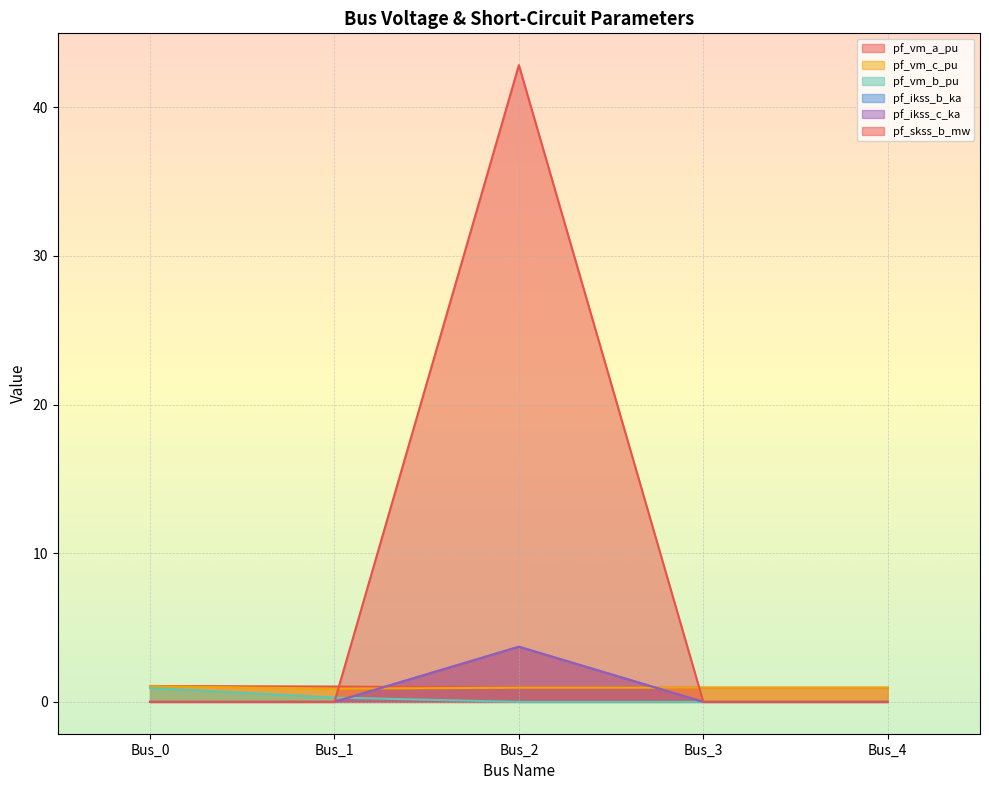

What is the highest value of the pf_skss_b_mw series?

42.8